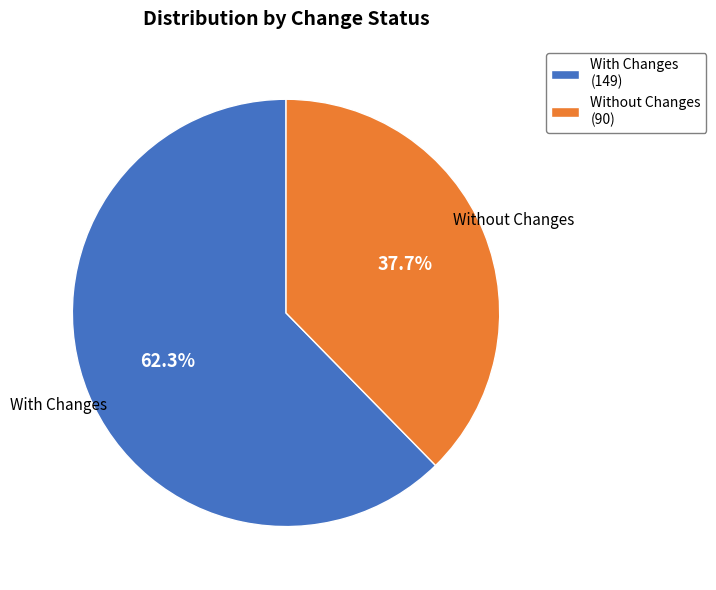

Which slice represents more than half of the pie?

With Changes